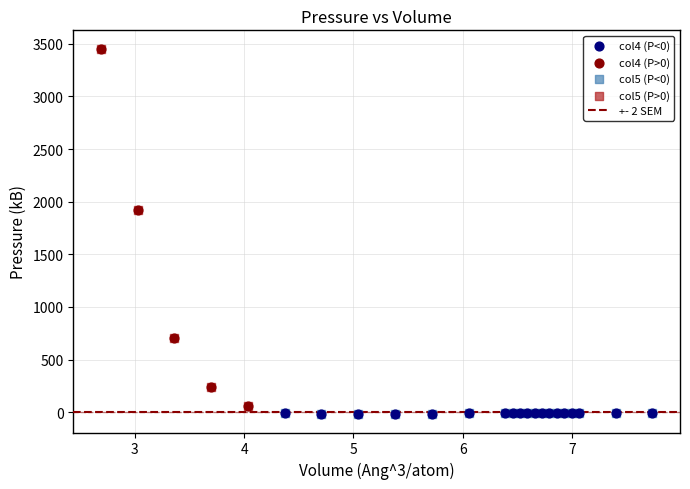

Which series has the largest Y range (max minus min)?

col4 (P>0)